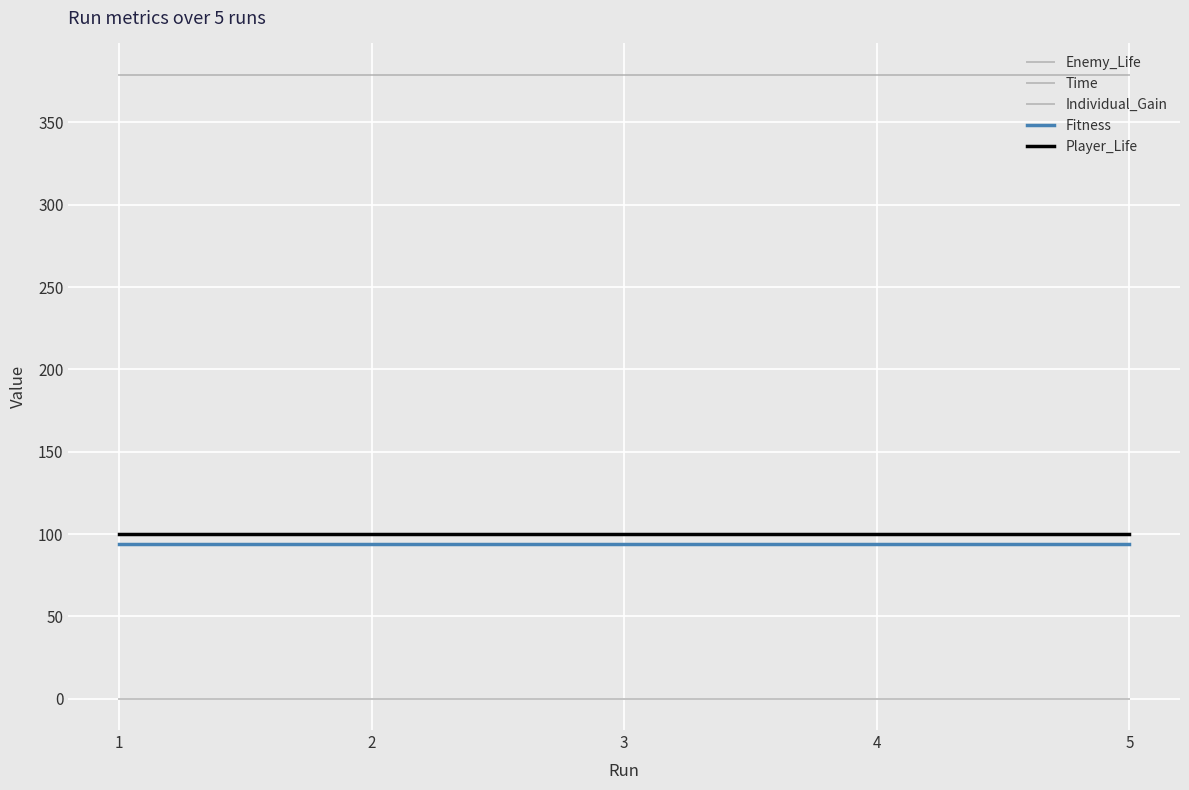

At how many categories does at least one series exceed 312?

5